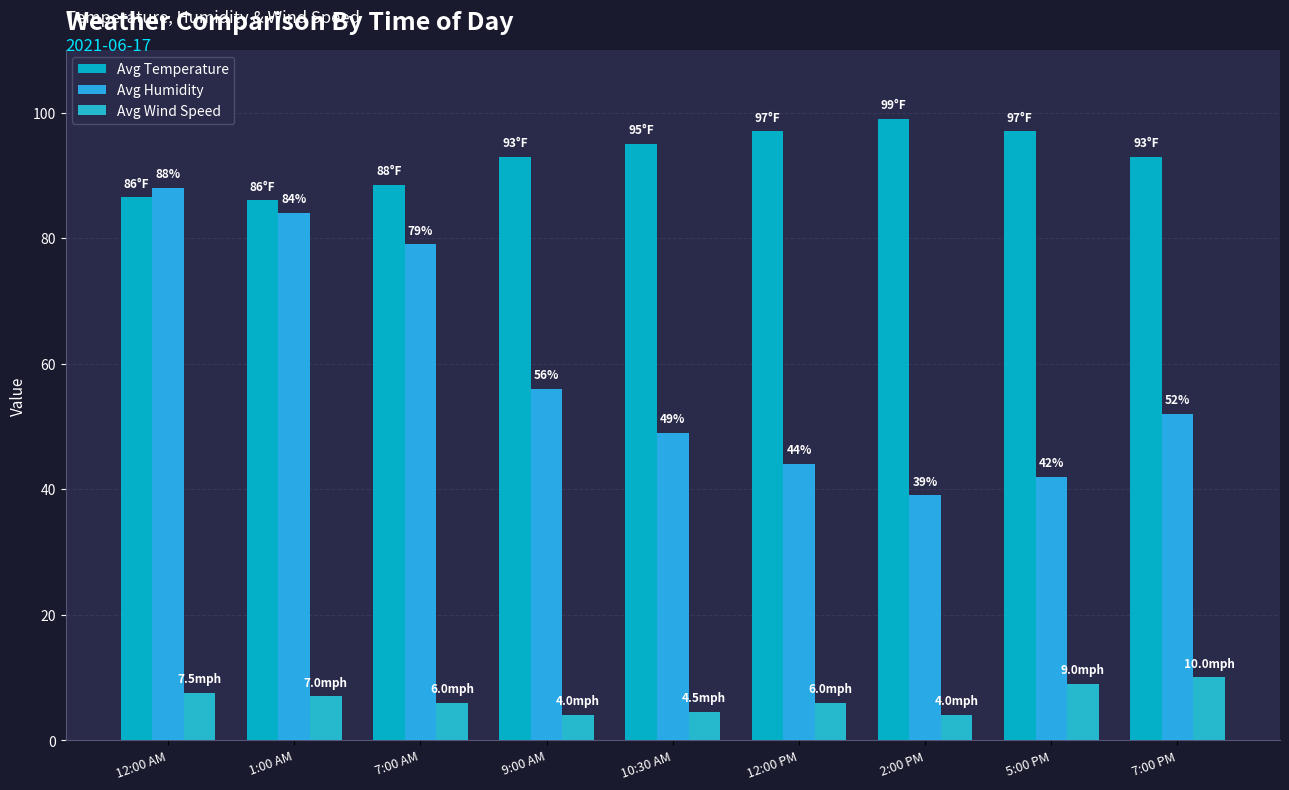

True or false: Avg Wind Speed has a value of 6.0 at 12:00 PM.

True